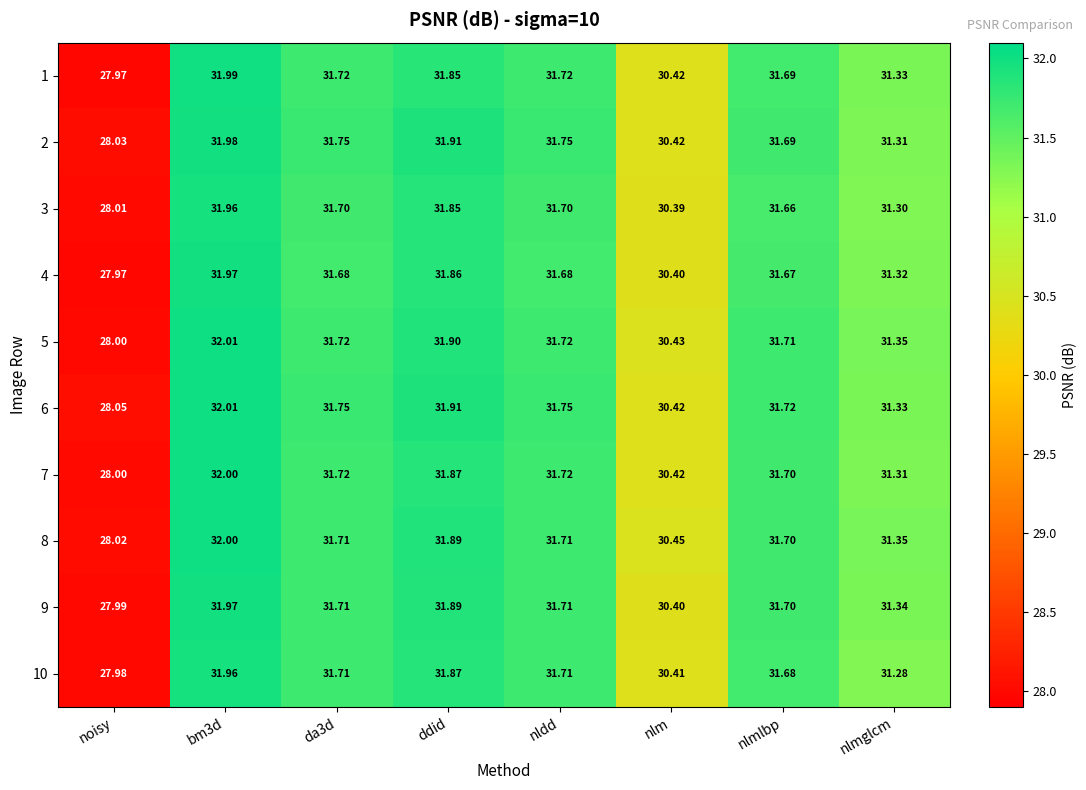

Is the value of 2 at da3d greater than the value of 10 at noisy?

Yes